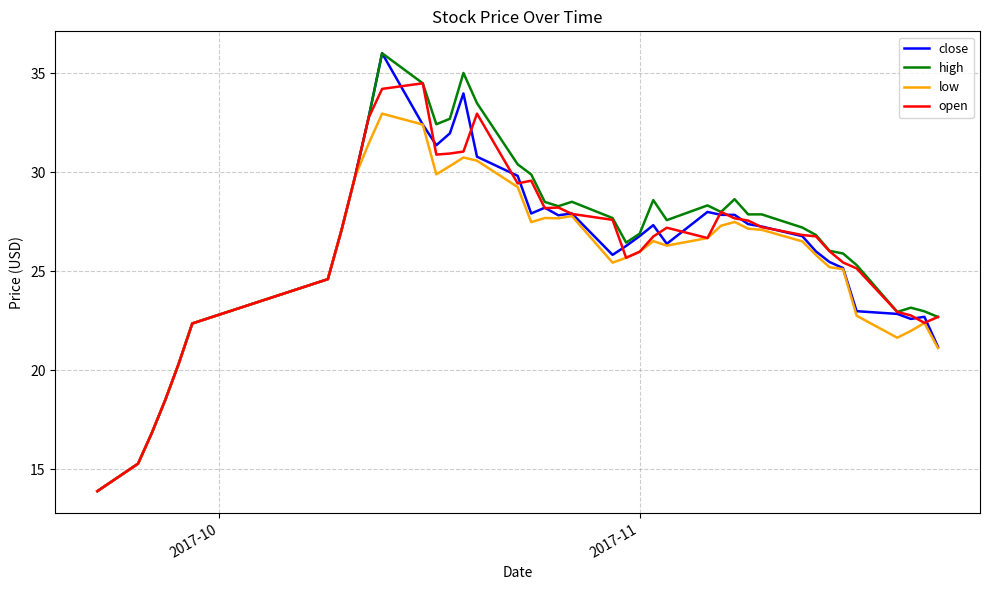

At how many categories does at least one series exceed 30?

8